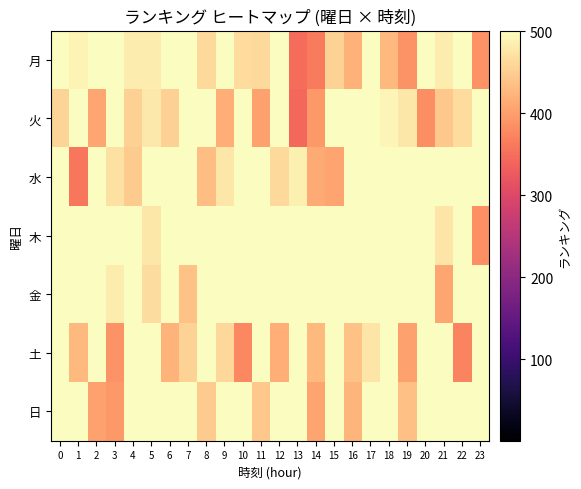

At which category is the sum across all series the highest?

17